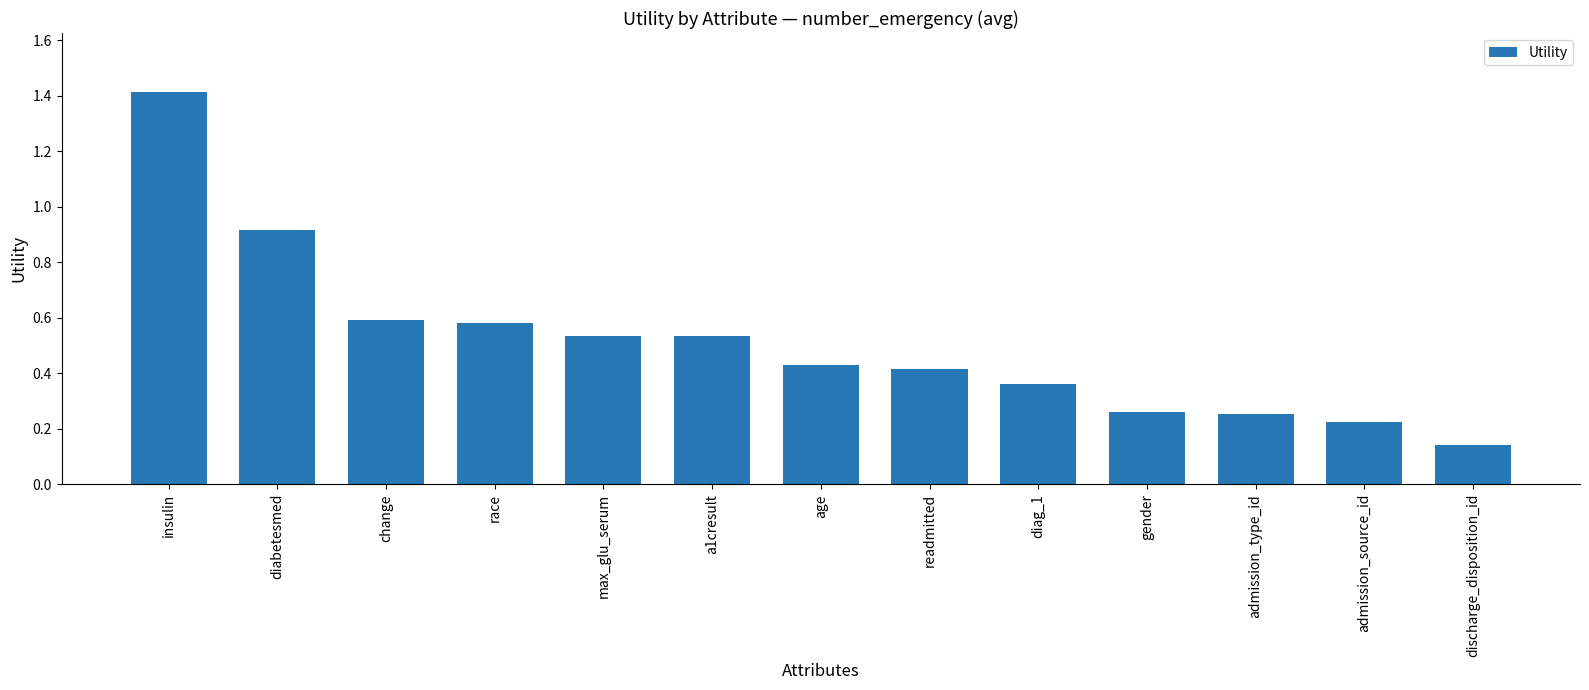

Between gender and race, which is larger?

race